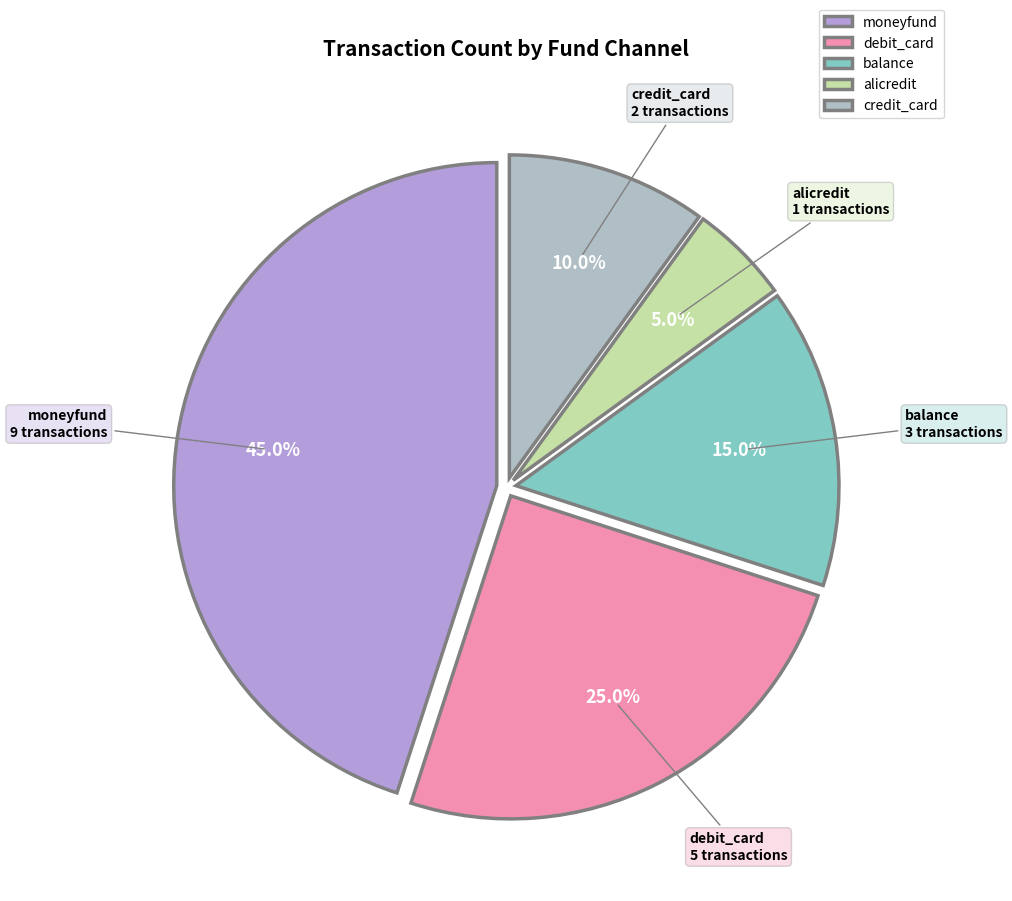

What is the largest slice in the pie chart?

moneyfund